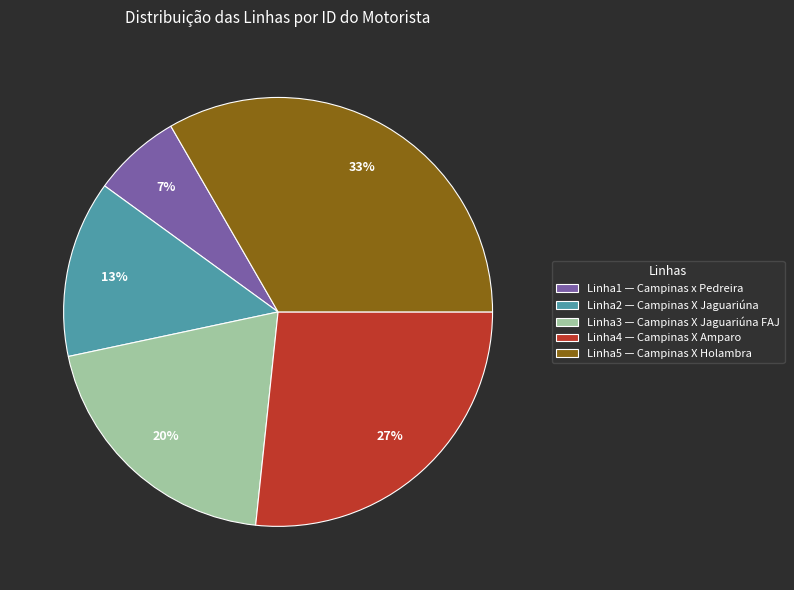

Which has a higher value, Linha1 — Campinas x Pedreira or Linha2 — Campinas X Jaguariúna?

Linha2 — Campinas X Jaguariúna